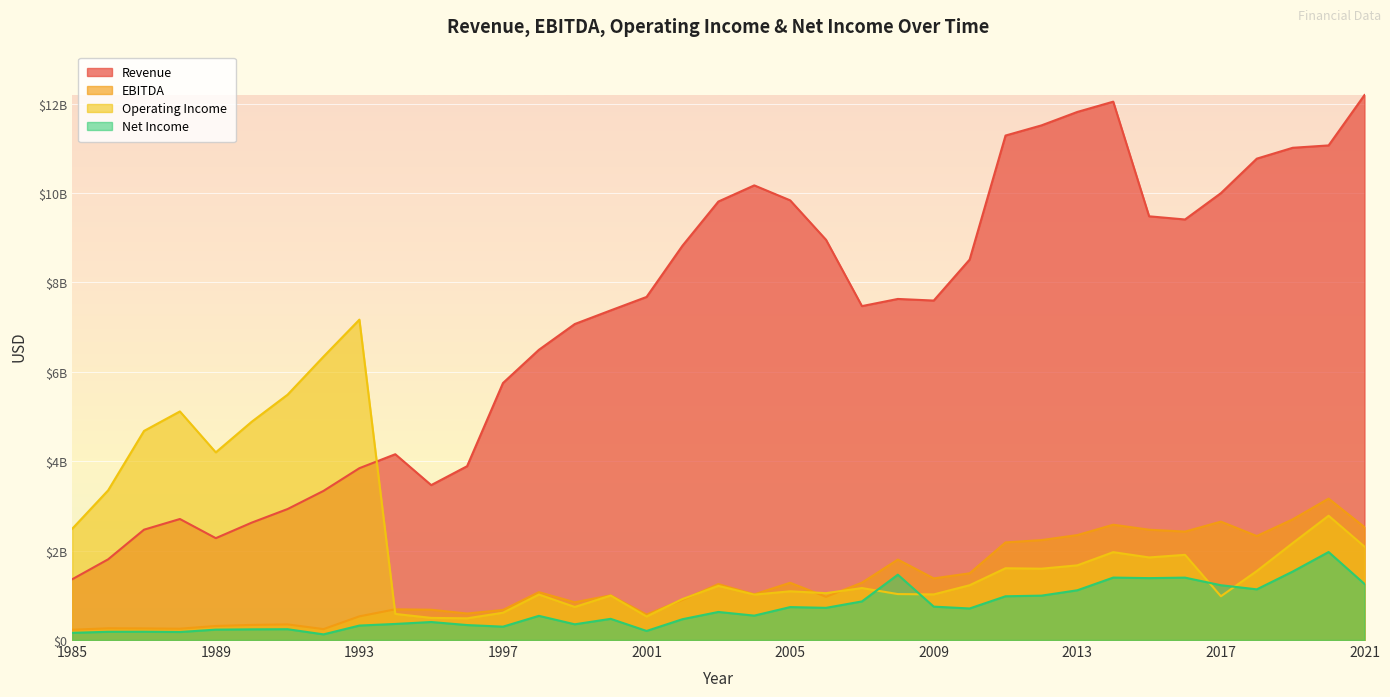

How many lines are shown in the chart?

4